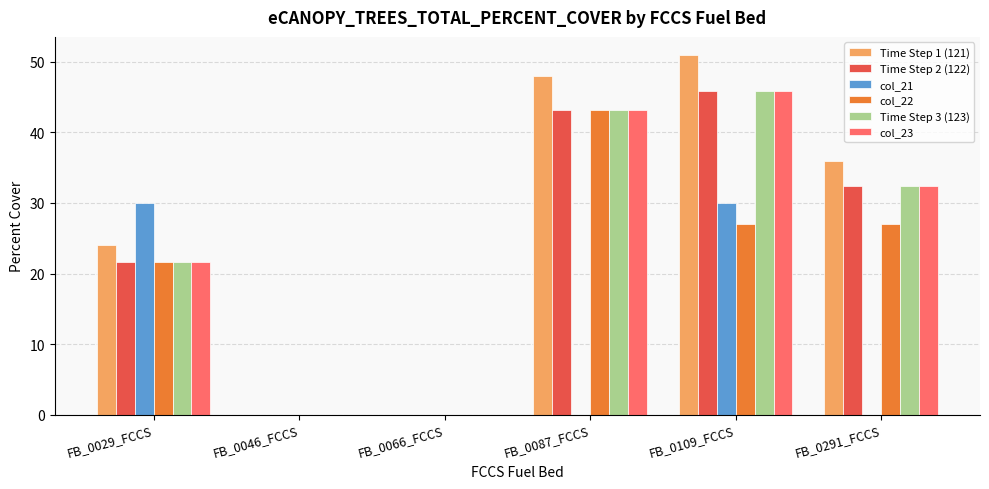

What is the total value across all series at FB_0087_FCCS?

220.8